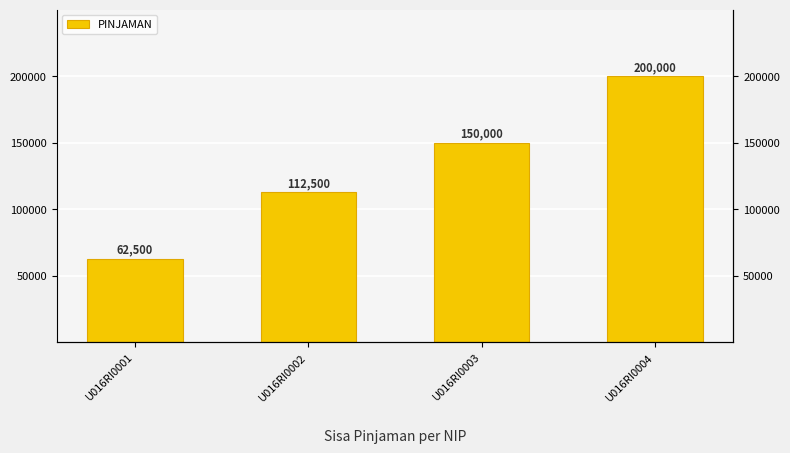

At which category does the chart reach its peak across all series?

U016RI0004